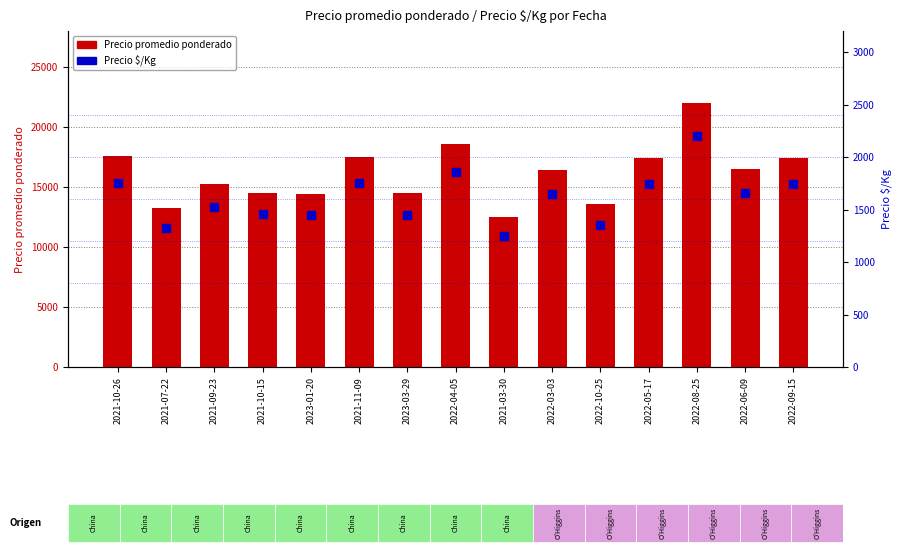

Which series has the largest total across all categories?

Precio promedio ponderado